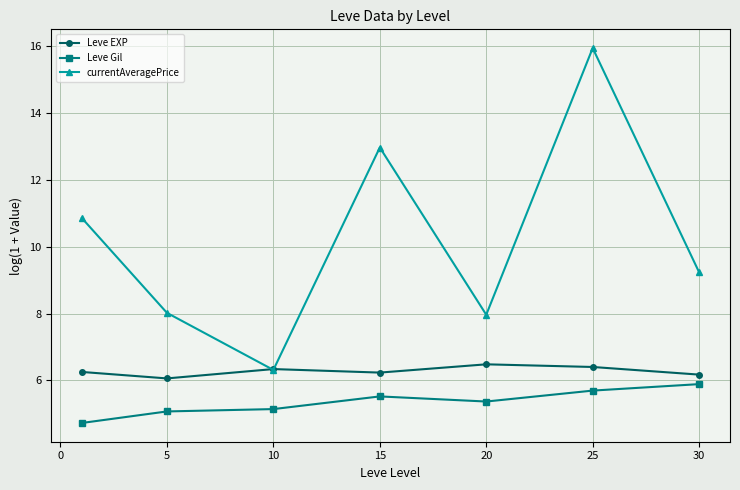

What are all the series names shown in the legend?

Leve EXP, Leve Gil, currentAveragePrice